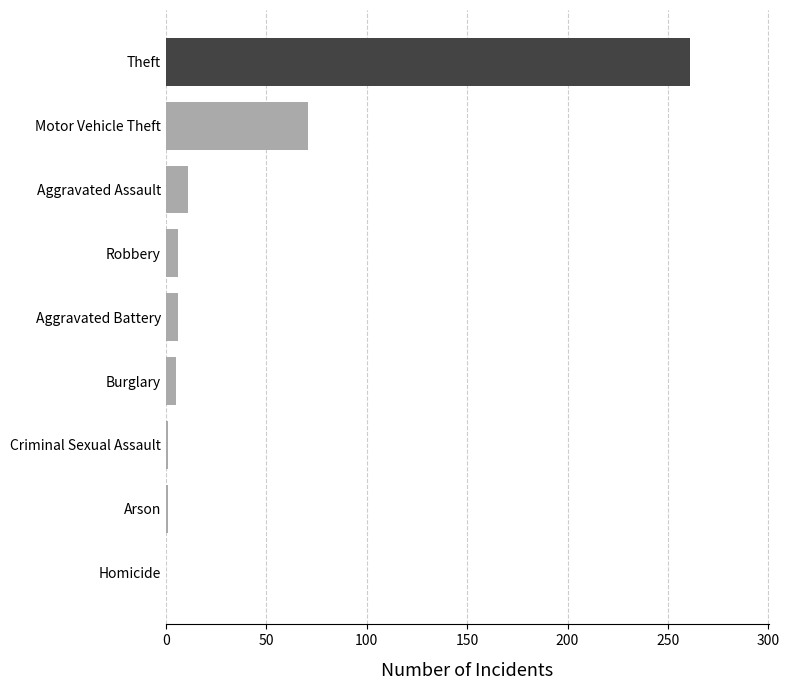

Between Motor Vehicle Theft and Arson, which is larger?

Motor Vehicle Theft